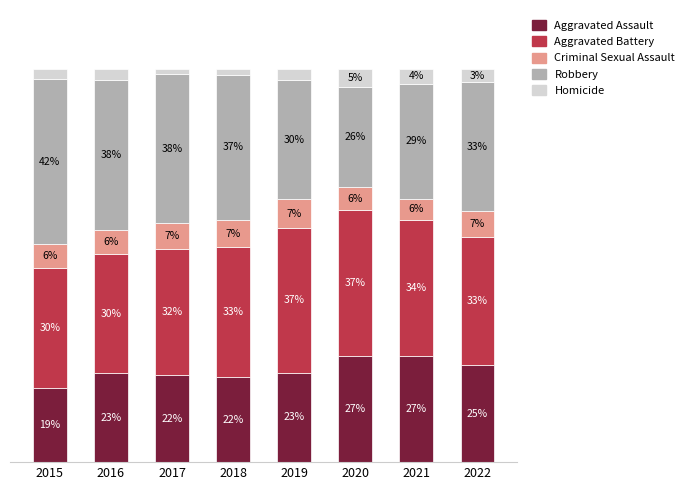

At 2021, list the series in order from largest to smallest.

Aggravated Battery, Robbery, Aggravated Assault, Criminal Sexual Assault, Homicide